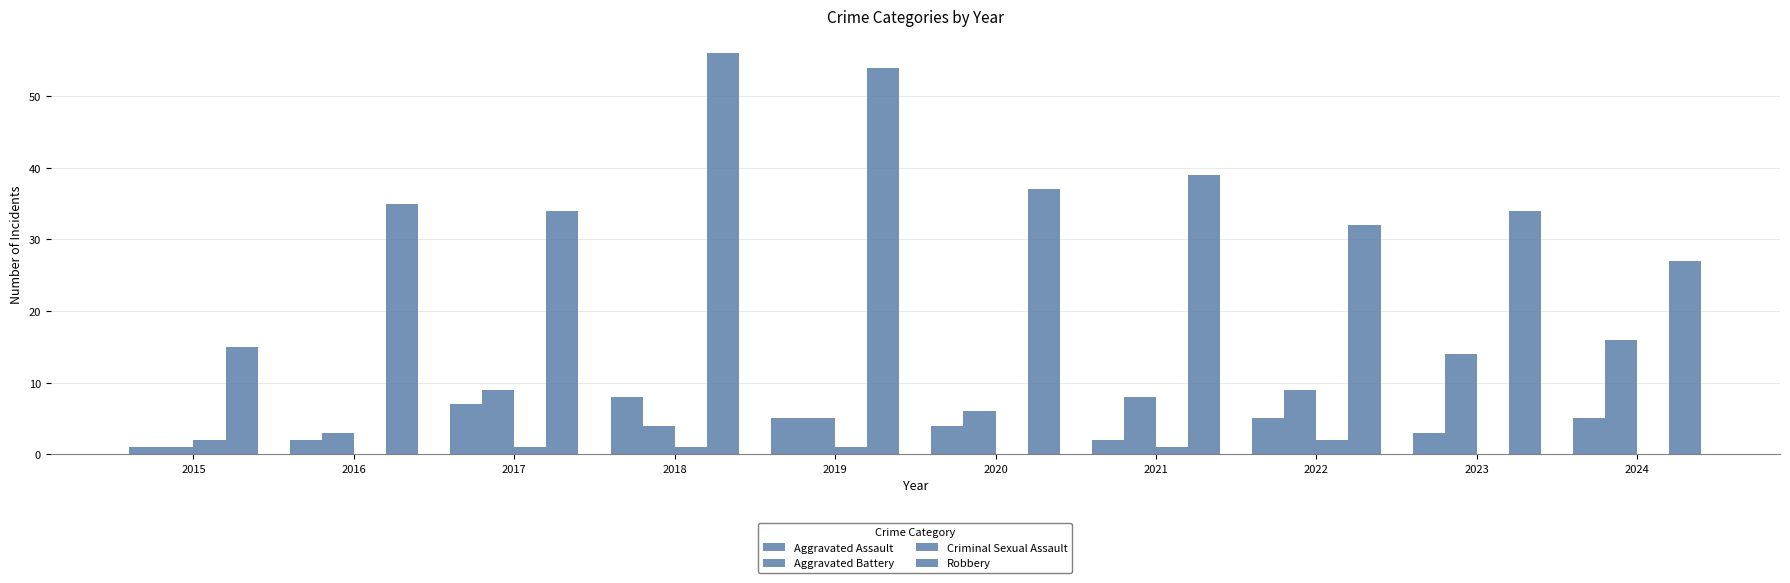

How many groups of bars are there?

10